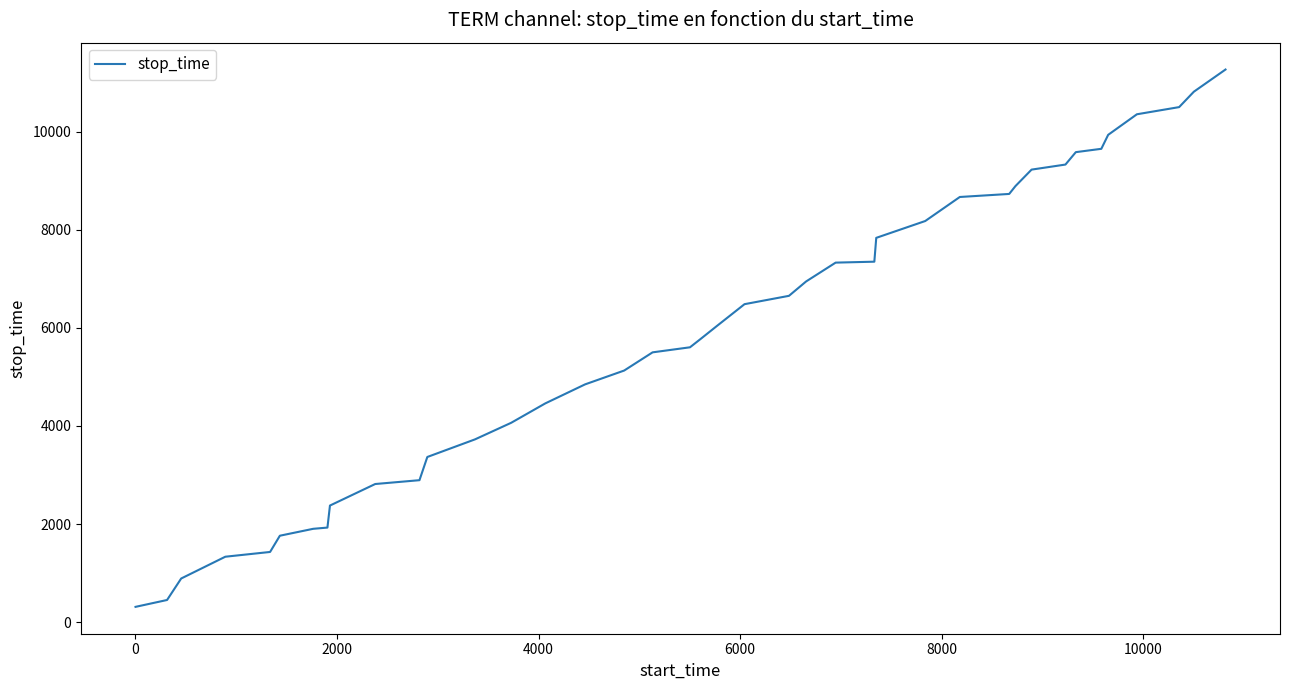

How many lines are shown in the chart?

1